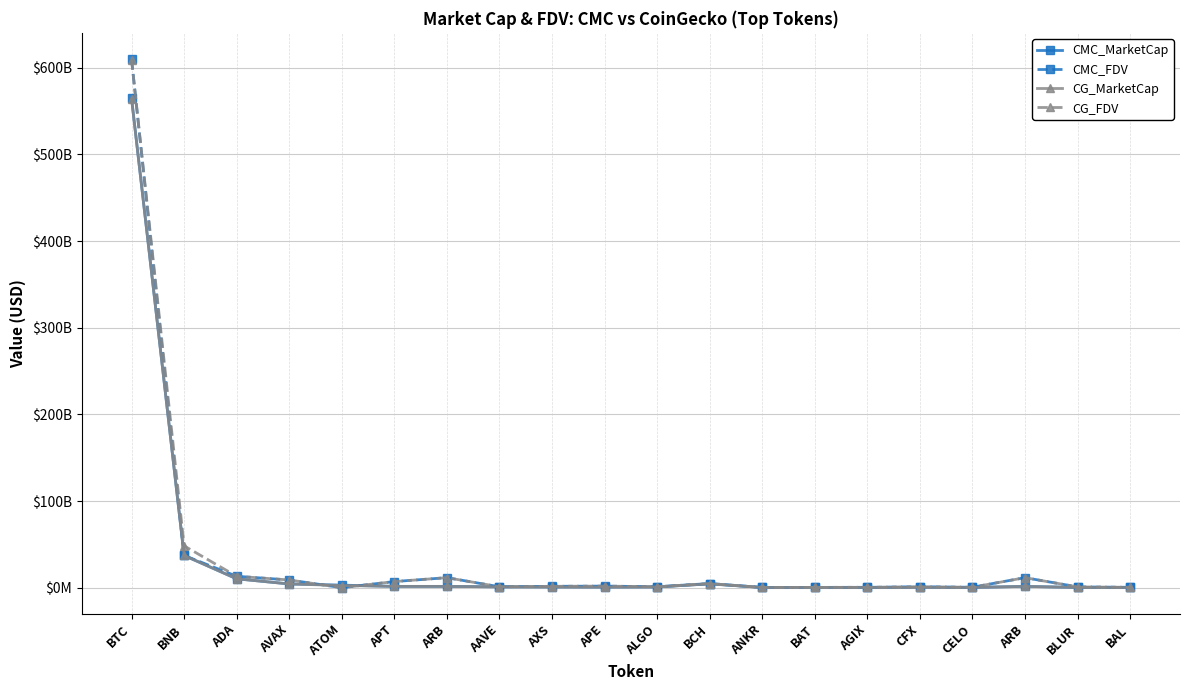

True or false: CG_FDV and CMC_MarketCap cross at least once.

True